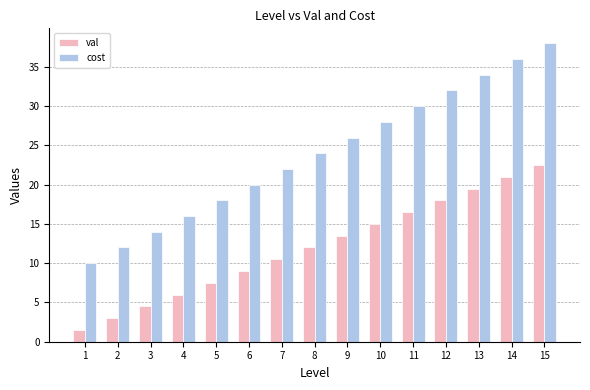

Which series has the largest range (max minus min)?

cost